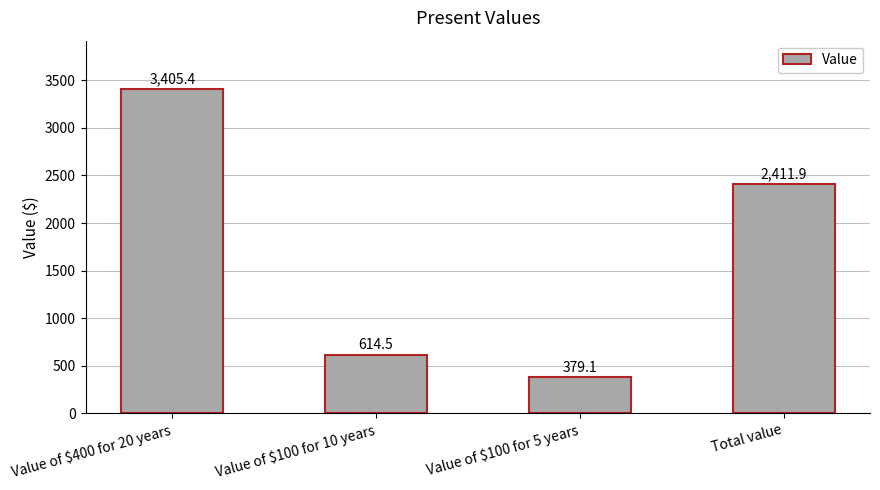

Is it true that the value at Value of $400 for 20 years is 3405.4?

True